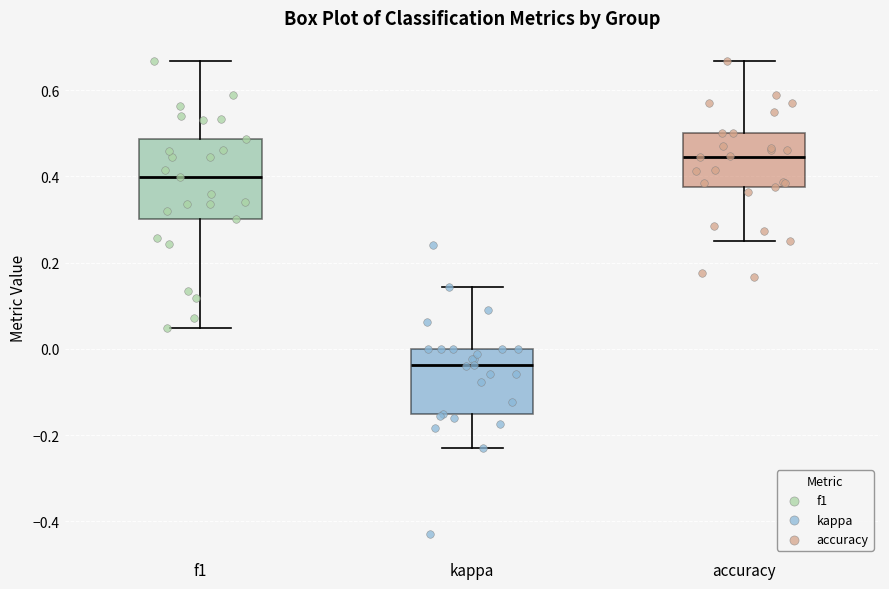

Which box has the highest median line?

accuracy